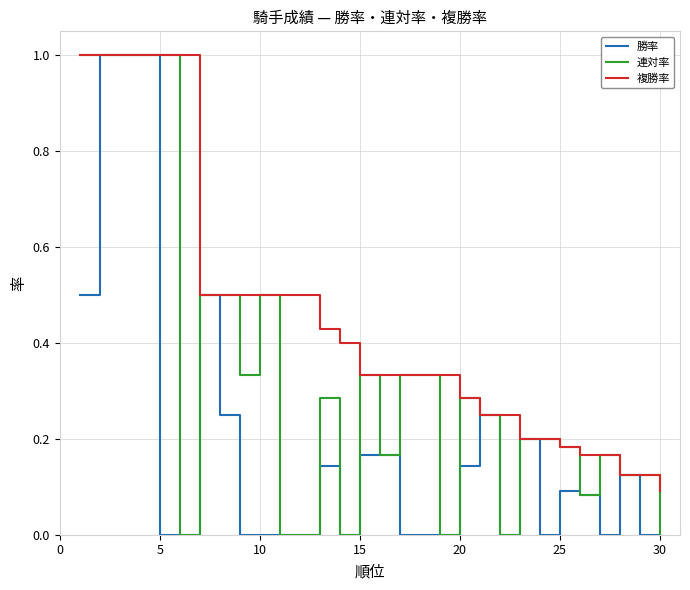

What is the maximum value for 勝率?

1.0